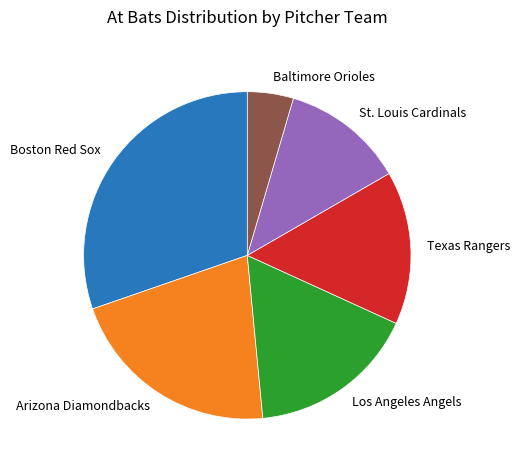

Which slice is the largest?

Boston Red Sox